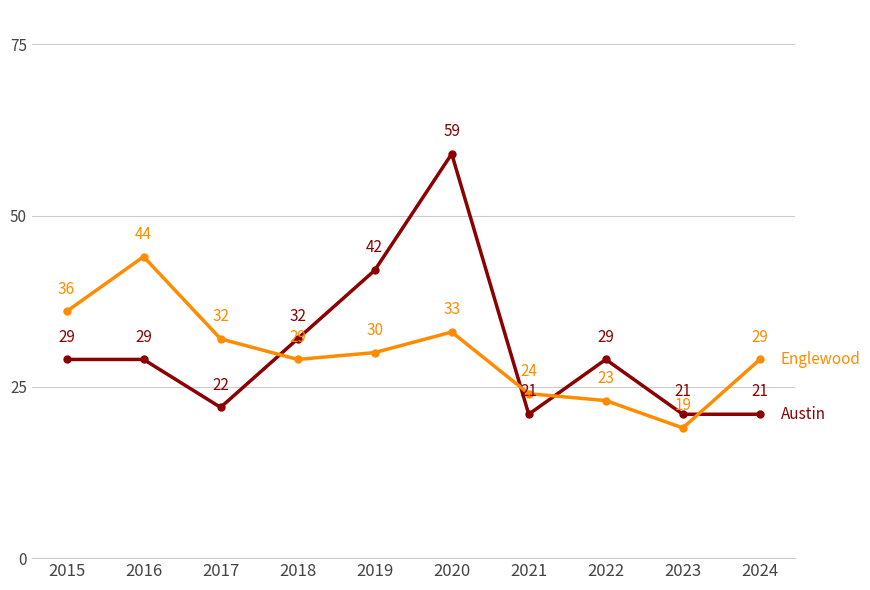

At which category does the chart reach its minimum across all series?

2023